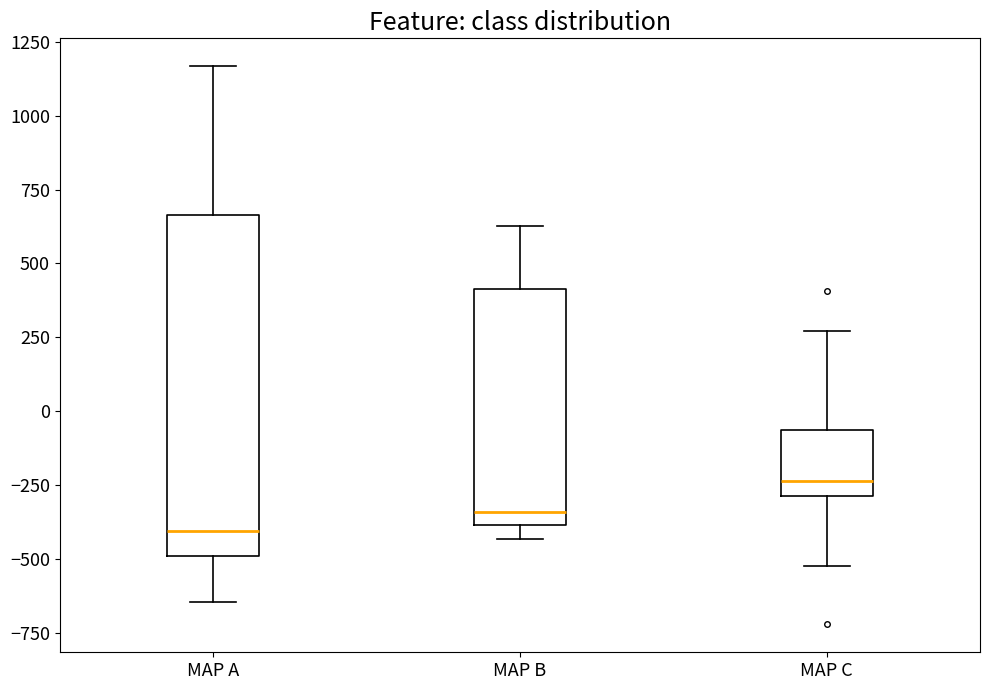

Reading left to right, read every box against the y-axis: the position of its median line, the range the box covers, and the ends of its whiskers. The values are not printed on the chart, so give them approximately, as read against the axis.

MAP A: median -400, box -500 to 650, whiskers -650 to 1150
MAP B: median -350, box -400 to 400, whiskers -450 to 650
MAP C: median -250, box -300 to -50, whiskers -500 to 250